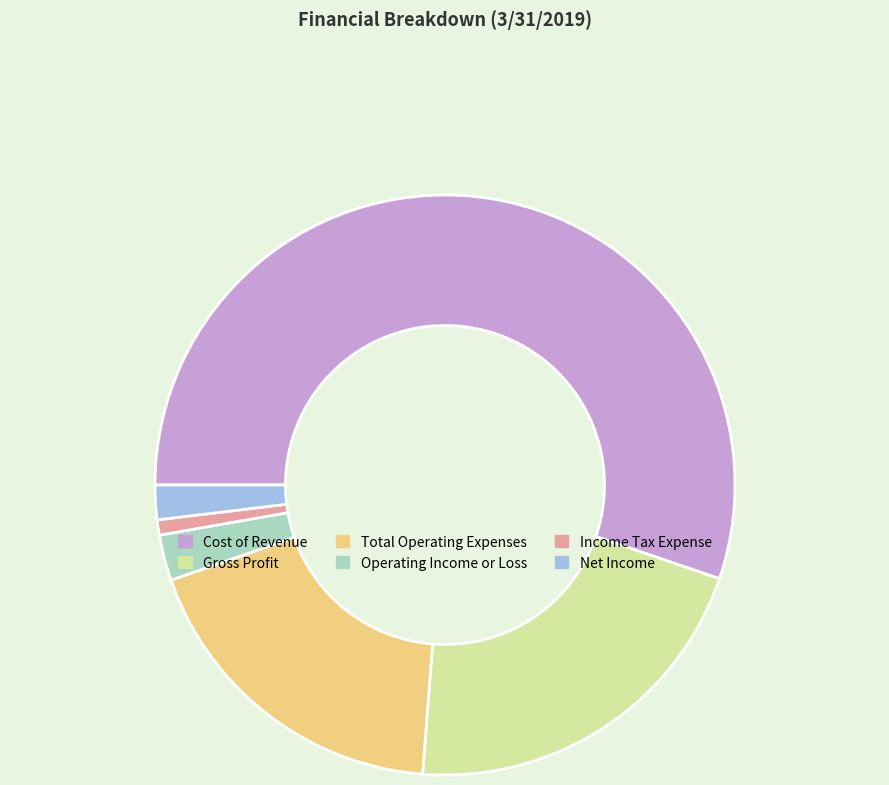

Approximately how many times larger is the value at Total Operating Expenses compared to Gross Profit?

0.9